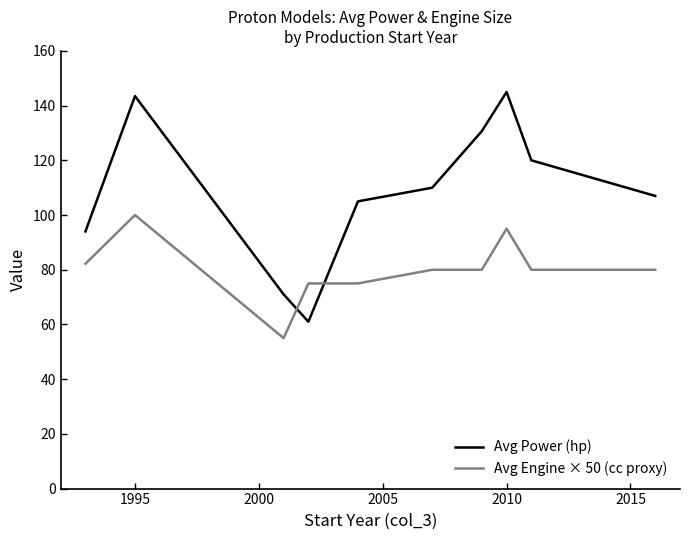

What is the sum of all Avg Engine × 50 (cc proxy) values?

802.2